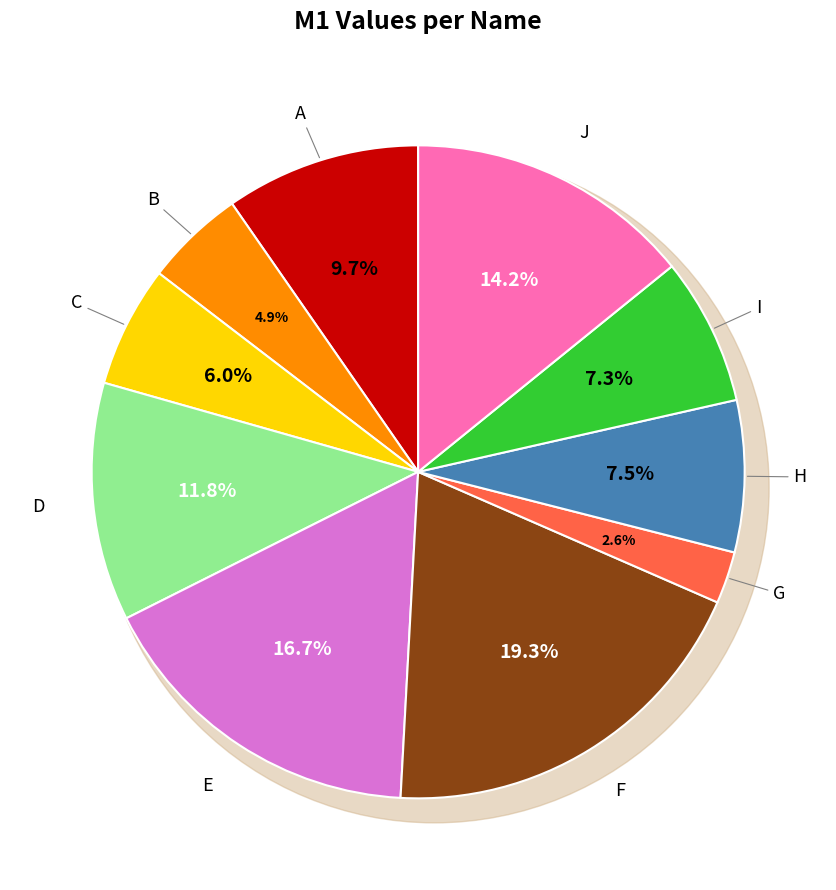

The A slice represents 10% of the pie. True or false?

True